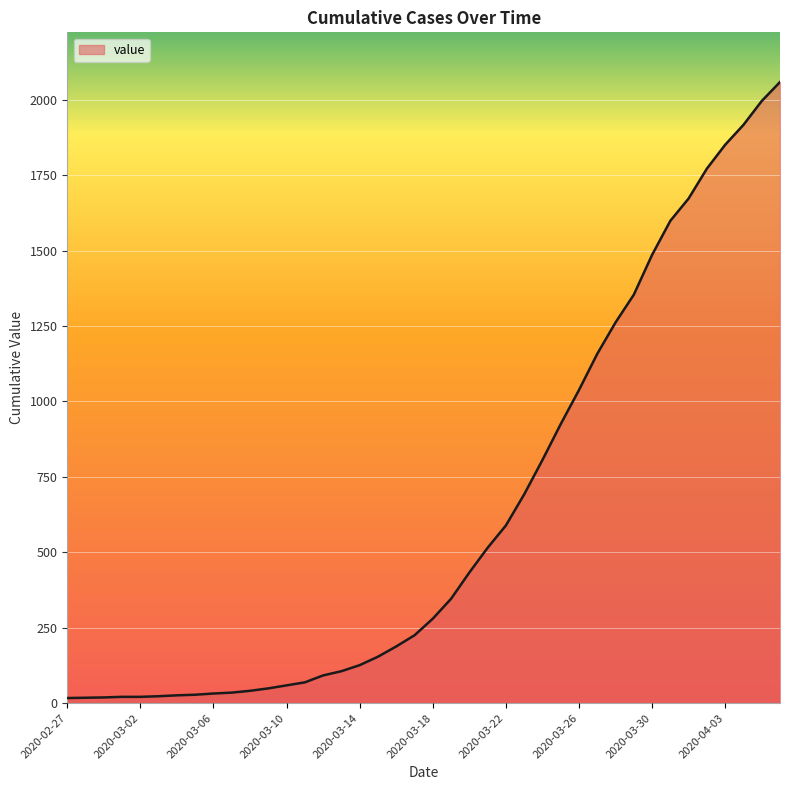

Count the number of data series in this chart.

1